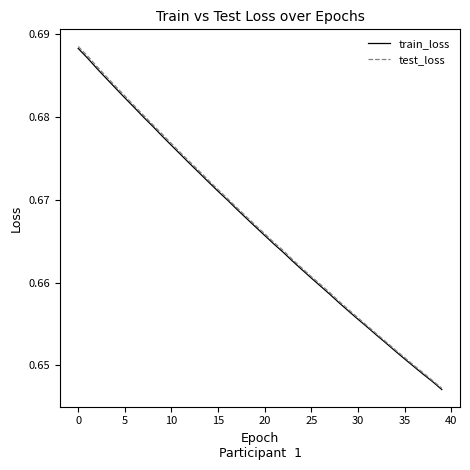

Which series has the widest spread of values?

test_loss